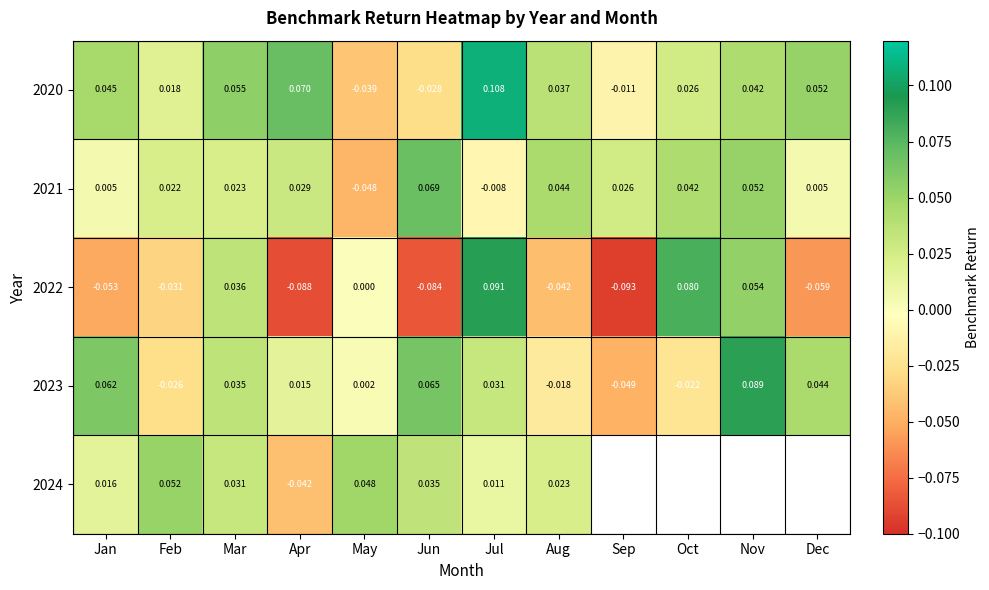

Is the value of 2024 at Apr greater than the value of 2022 at Dec?

Yes